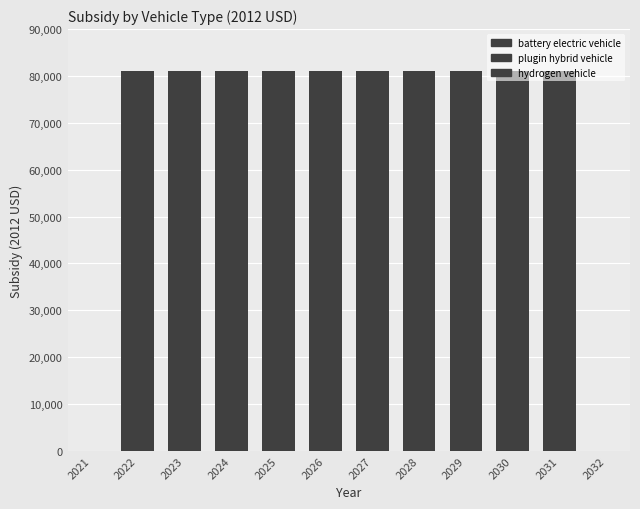

Does the chart contain stacked bars?

Yes